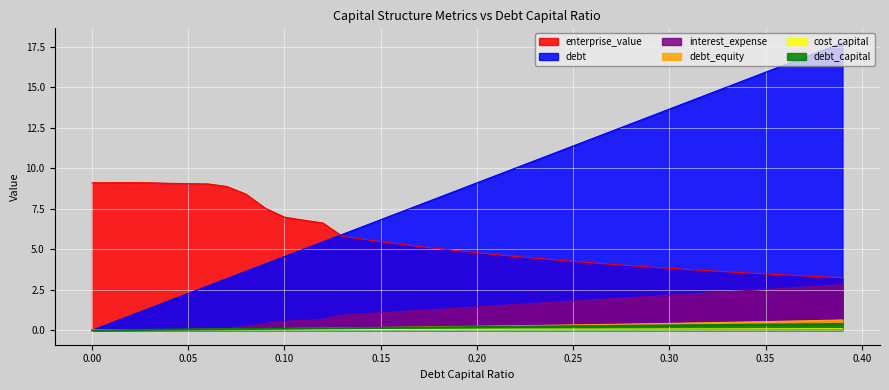

The value of debt_capital at 0.36 is 0.2. True or false?

False